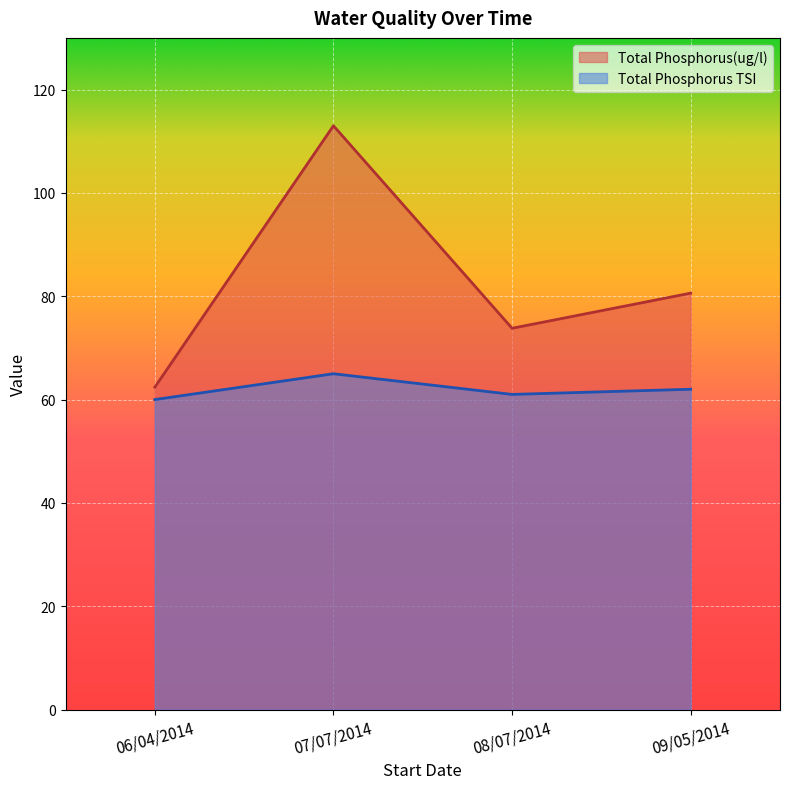

What is the sum of the Total Phosphorus TSI values at 08/07/2014 and 07/07/2014?

126.0